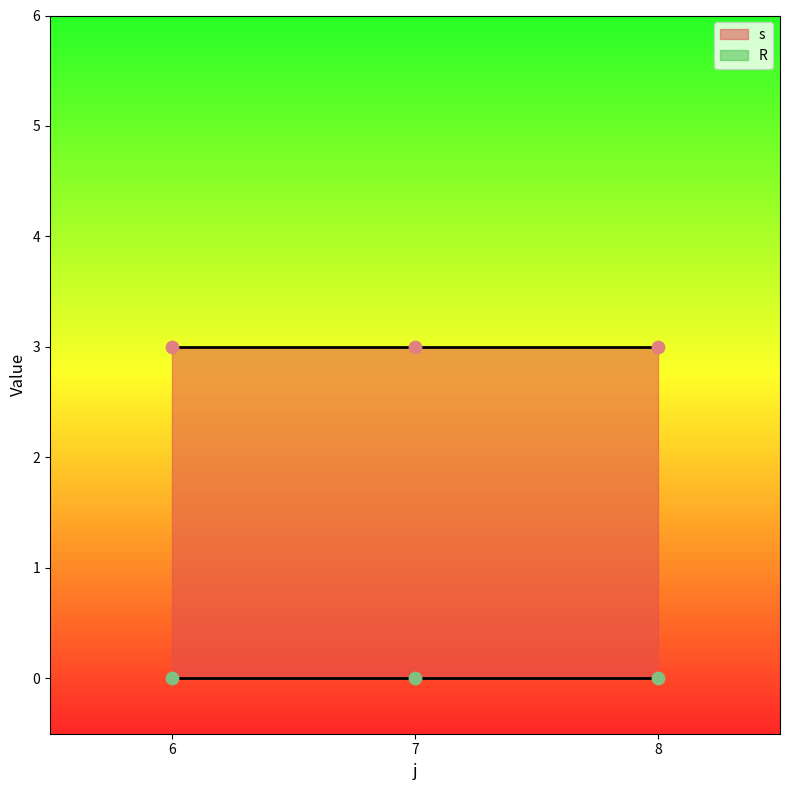

What are all the series names shown in the legend?

s, R